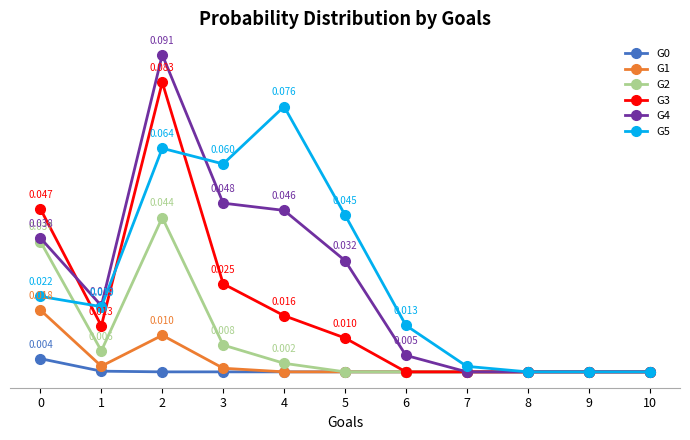

Which series changed the most between 0 and 7?

G3